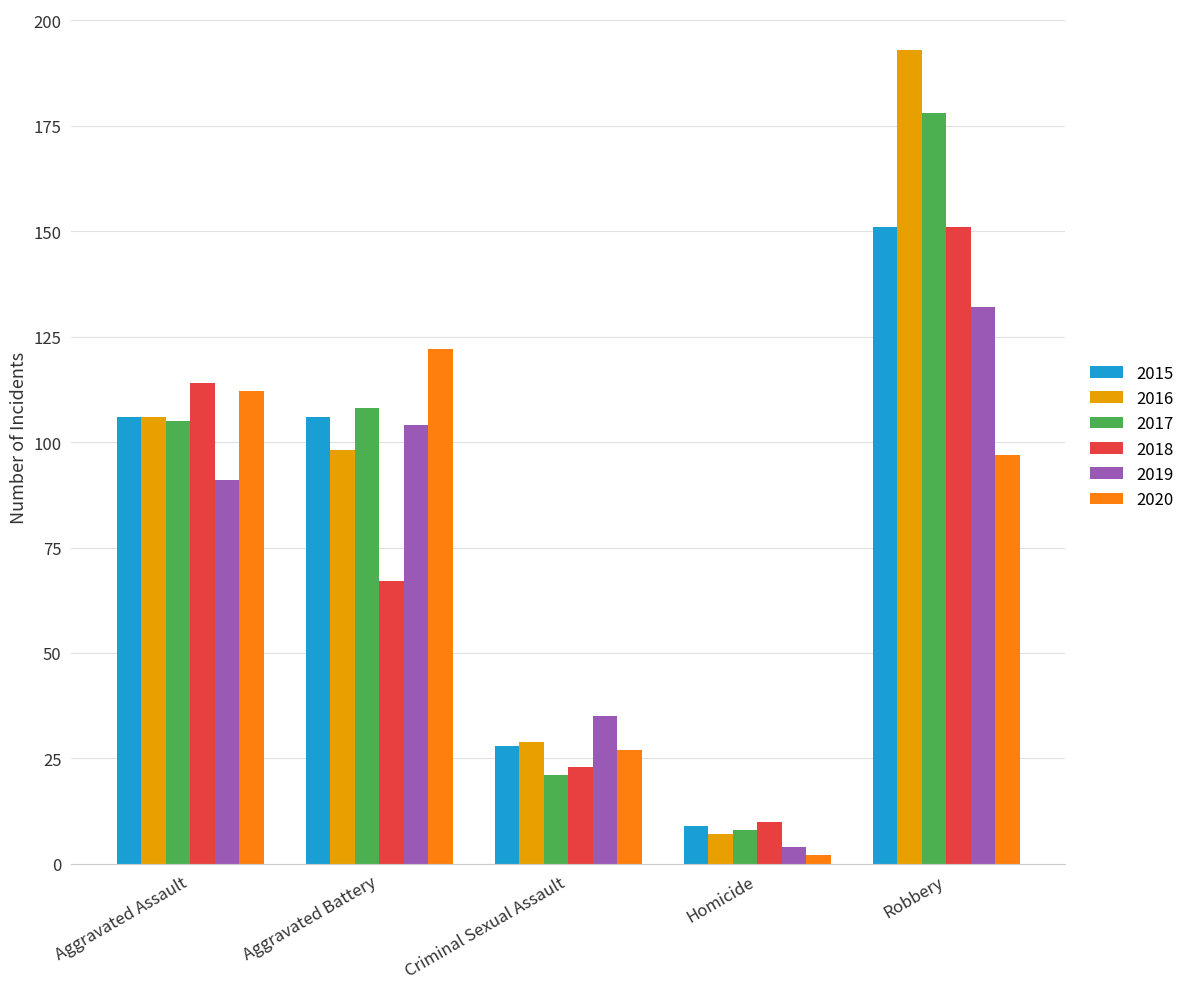

What position from the left is Homicide?

4